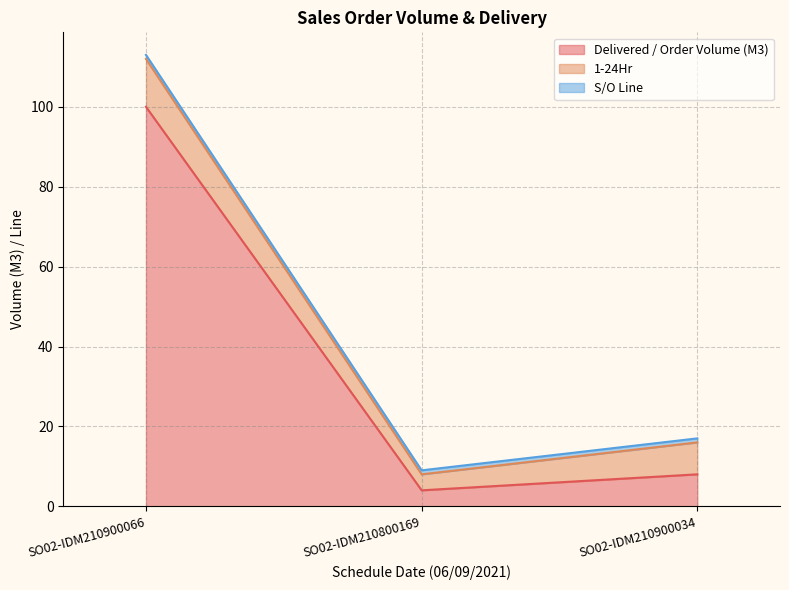

How many categories are shown in the chart?

3